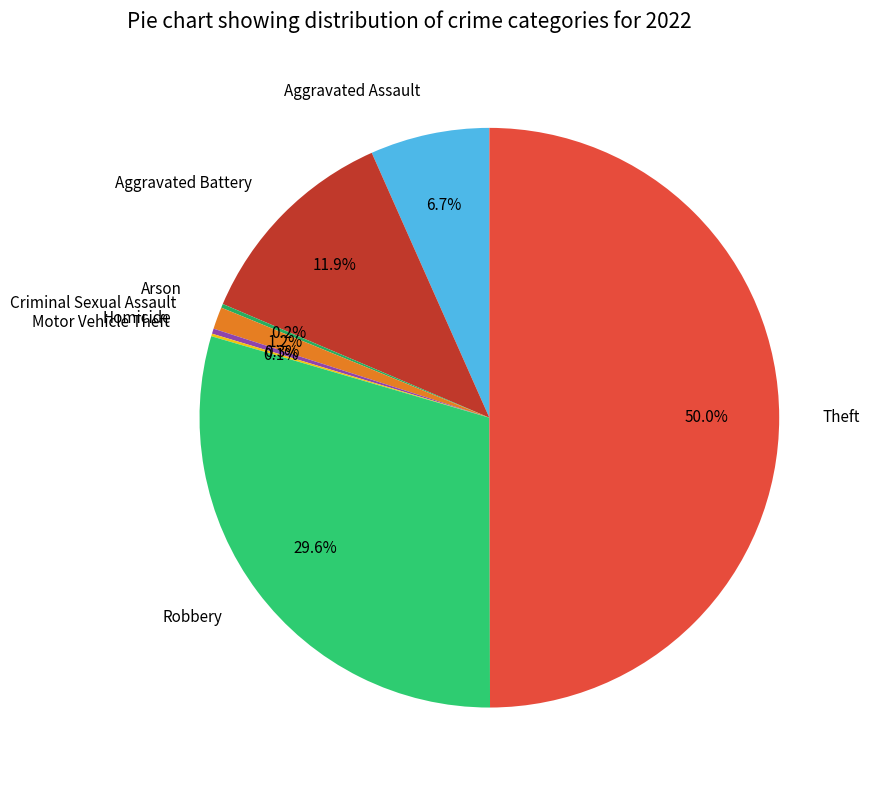

Between Aggravated Battery and Robbery, which is larger?

Robbery